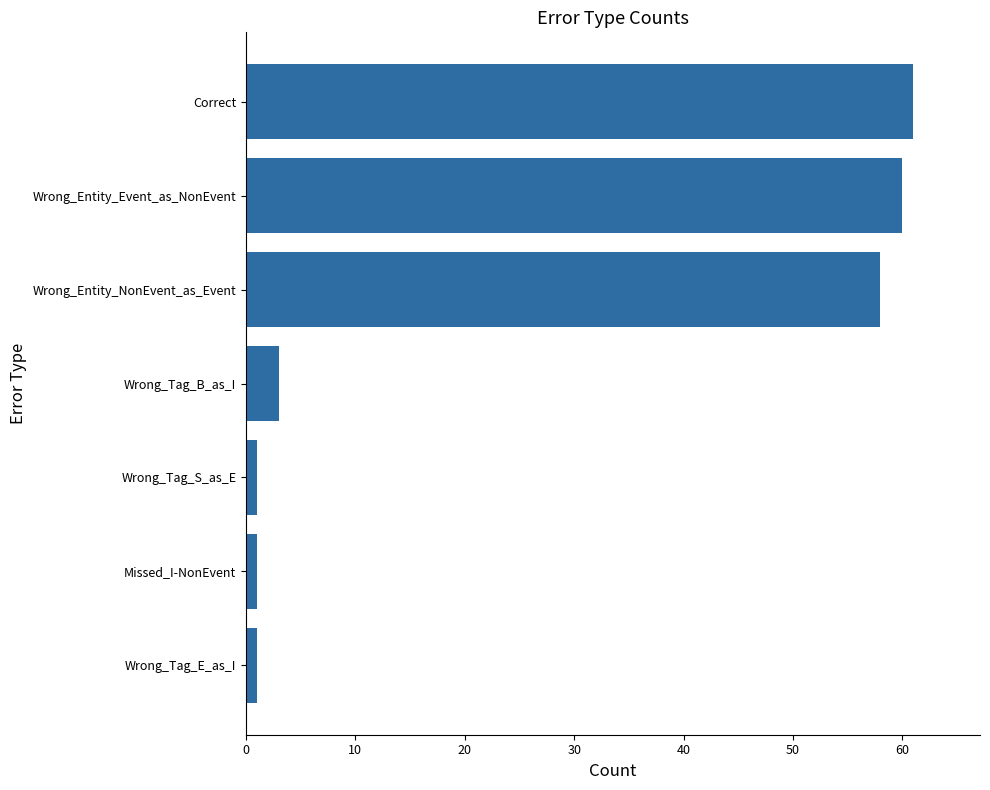

How many series are shown in this chart?

1